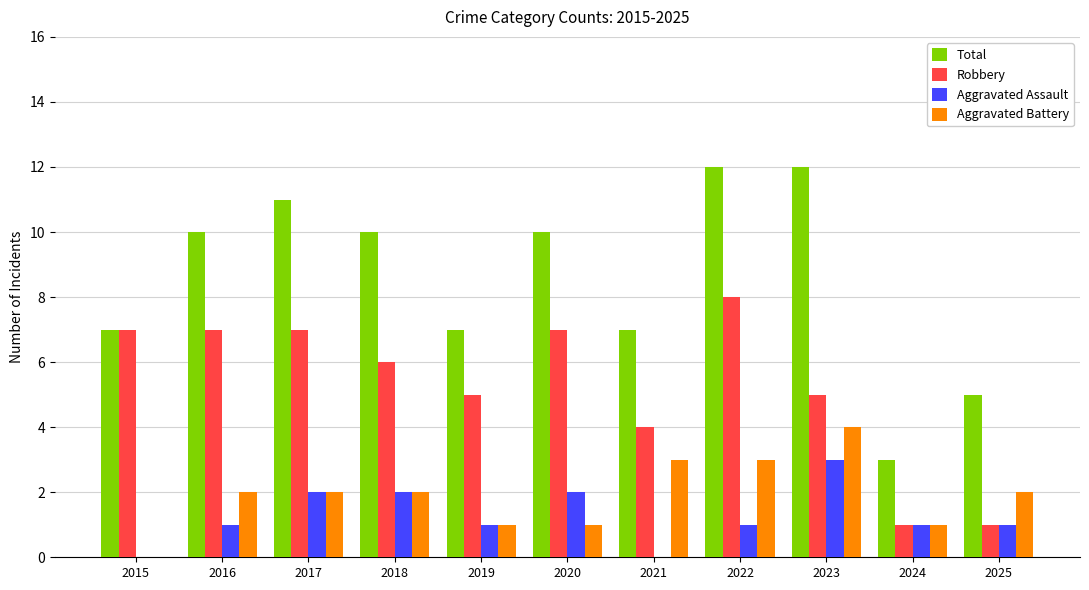

Reading right to left, extract all data points from this chart.

Total: 2025=5	2024=3	2023=12	2022=12	2021=7	2020=10	2019=7	2018=10	2017=11	2016=10	2015=7
Robbery: 2025=1	2024=1	2023=5	2022=8	2021=4	2020=7	2019=5	2018=6	2017=7	2016=7	2015=7
Aggravated Assault: 2025=1	2024=1	2023=3	2022=1	2021=0	2020=2	2019=1	2018=2	2017=2	2016=1	2015=0
Aggravated Battery: 2025=2	2024=1	2023=4	2022=3	2021=3	2020=1	2019=1	2018=2	2017=2	2016=2	2015=0